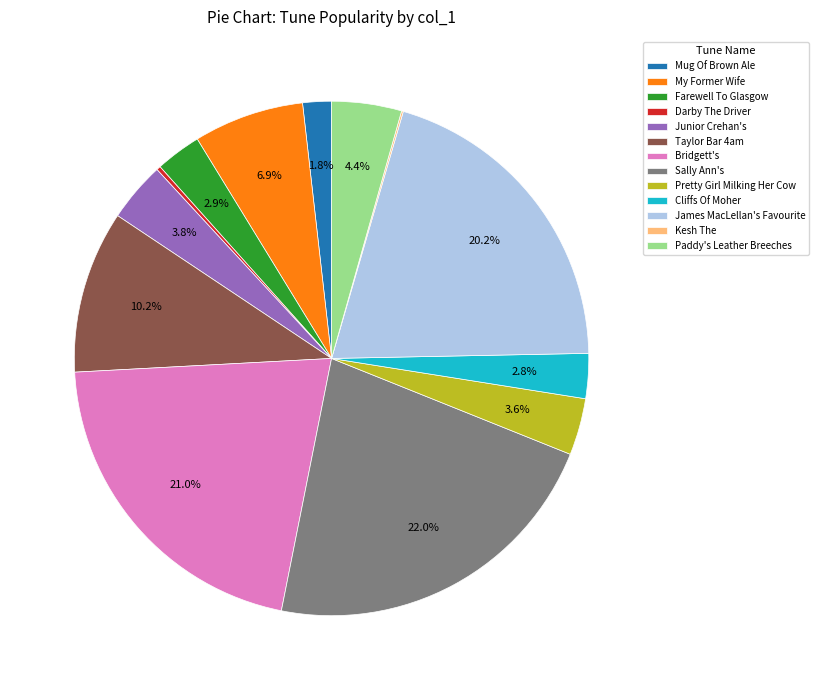

Is it true that Pretty Girl Milking Her Cow is 4% of the pie?

True